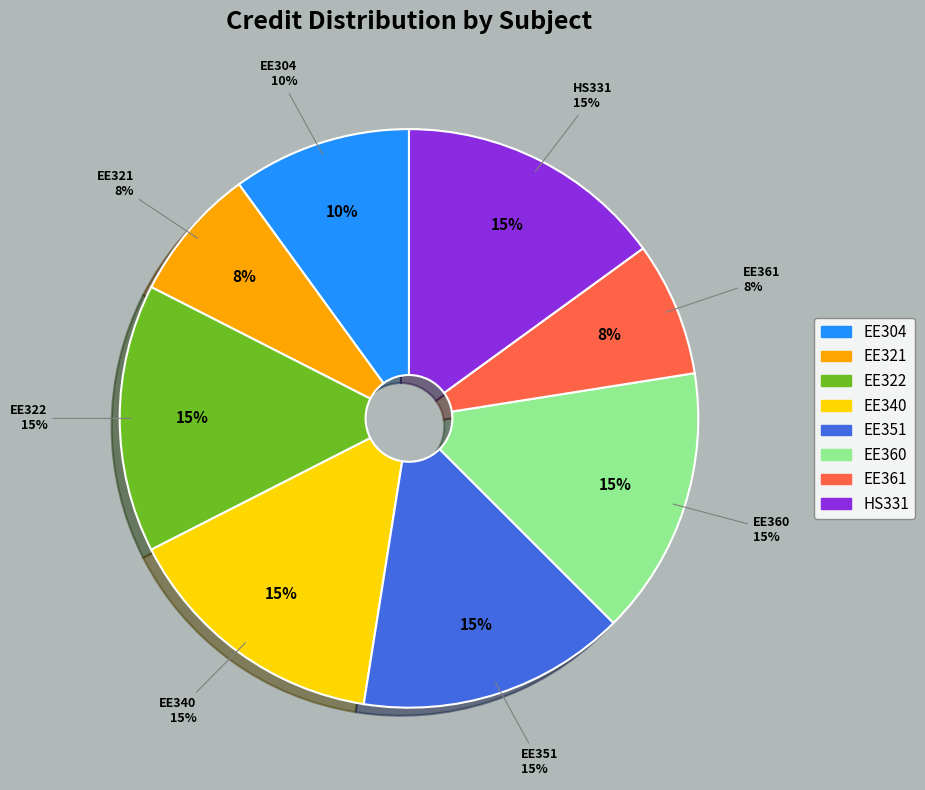

How many slices are in this pie chart?

8